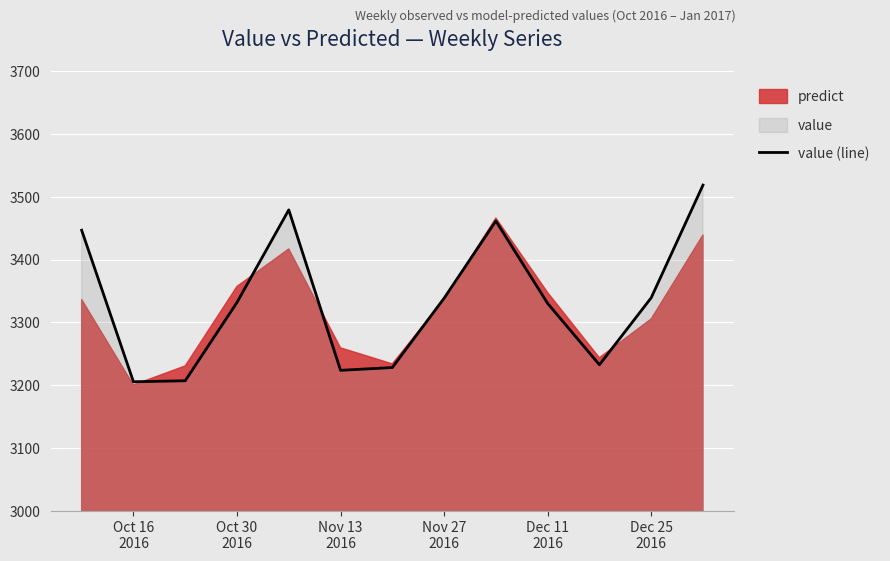

What is the sum of all values?

43343.7